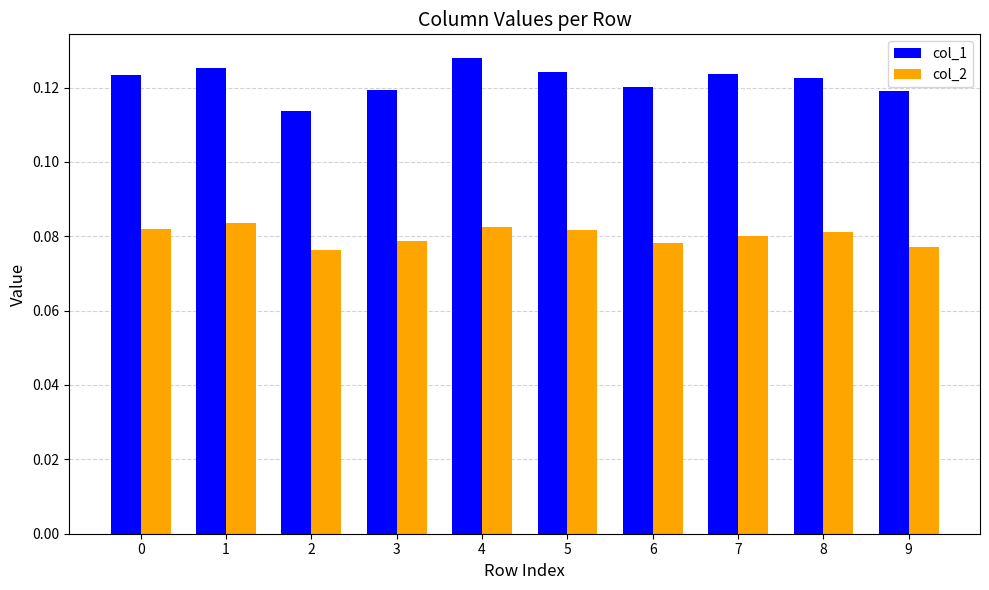

Count the number of categories in the chart.

10